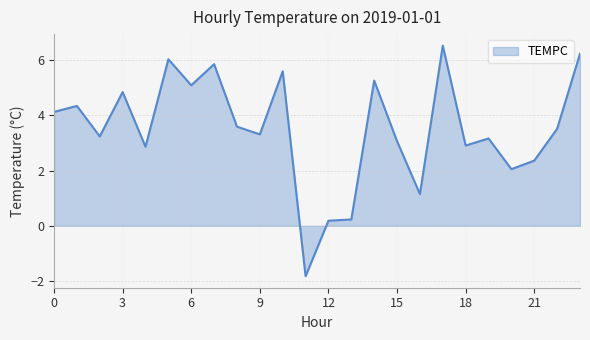

What is the maximum value shown in the chart?

6.5